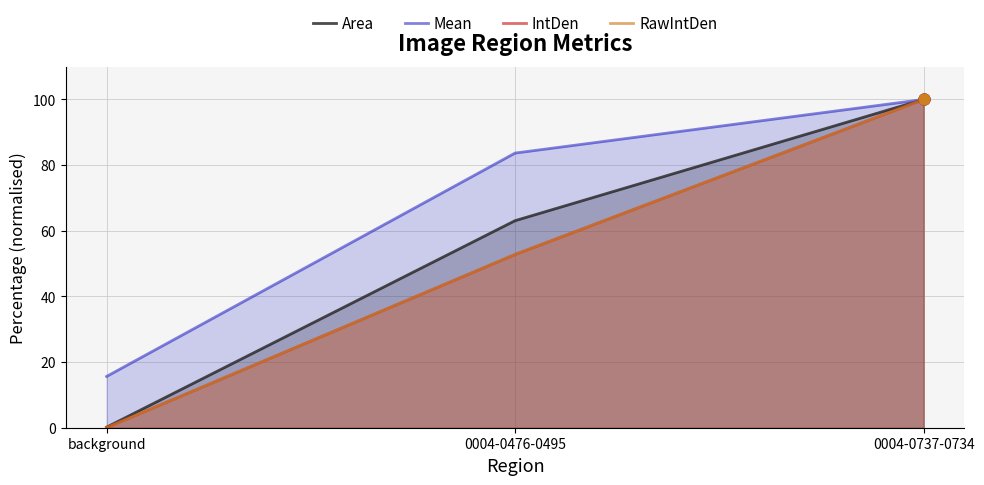

Which series reaches the minimum Y coordinate?

RawIntDen